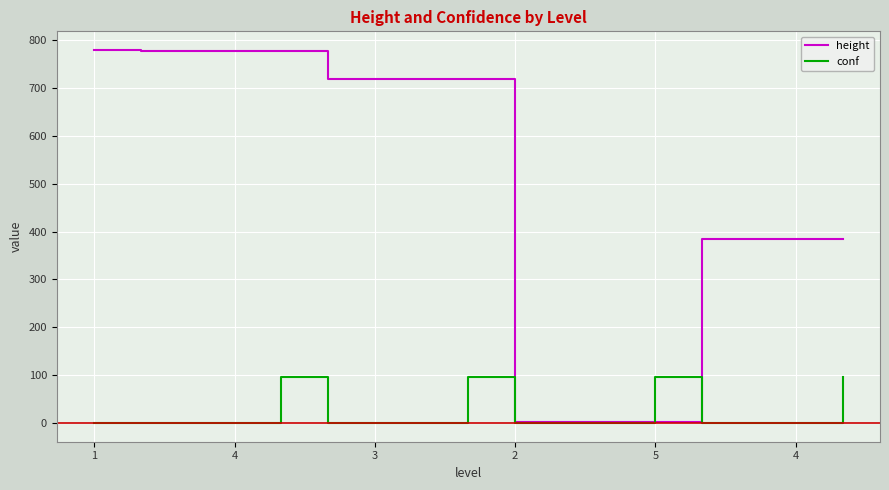

At how many categories does at least one series exceed 617?

9